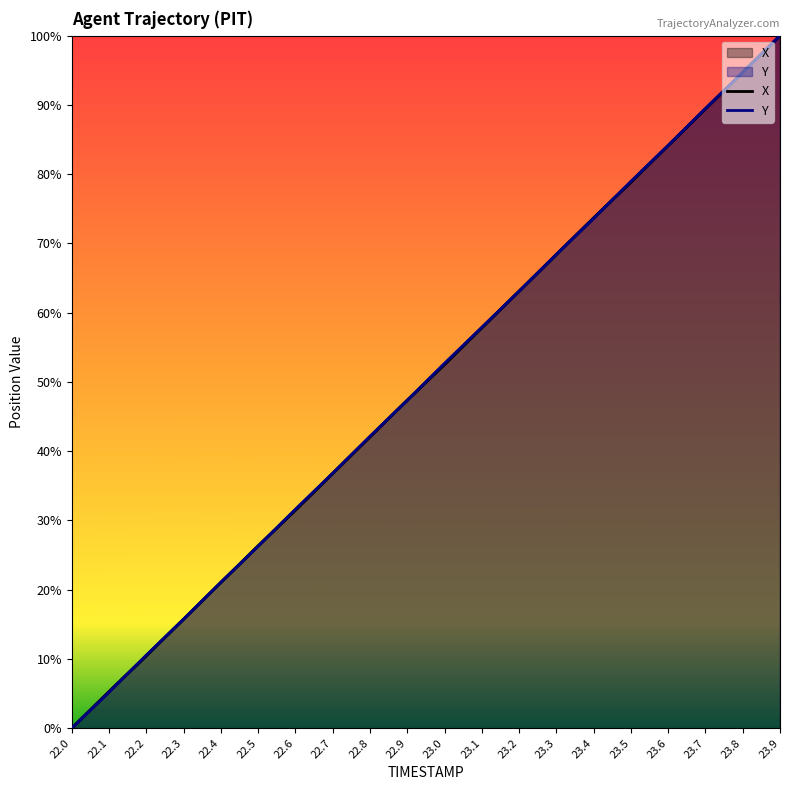

Reading right to left, list all the values displayed in this chart.

X: 23.9=1.0	23.8=0.9	23.7=0.9	23.6=0.8	23.5=0.8	23.4=0.7	23.3=0.7	23.2=0.6	23.1=0.6	23.0=0.5	22.9=0.5	22.8=0.4	22.7=0.4	22.6=0.3	22.5=0.3	22.4=0.2	22.3=0.2	22.2=0.1	22.1=0.1	22.0=0.0
Y: 23.9=1.0	23.8=0.9	23.7=0.9	23.6=0.8	23.5=0.8	23.4=0.7	23.3=0.7	23.2=0.6	23.1=0.6	23.0=0.5	22.9=0.5	22.8=0.4	22.7=0.4	22.6=0.3	22.5=0.3	22.4=0.2	22.3=0.2	22.2=0.1	22.1=0.1	22.0=0.0